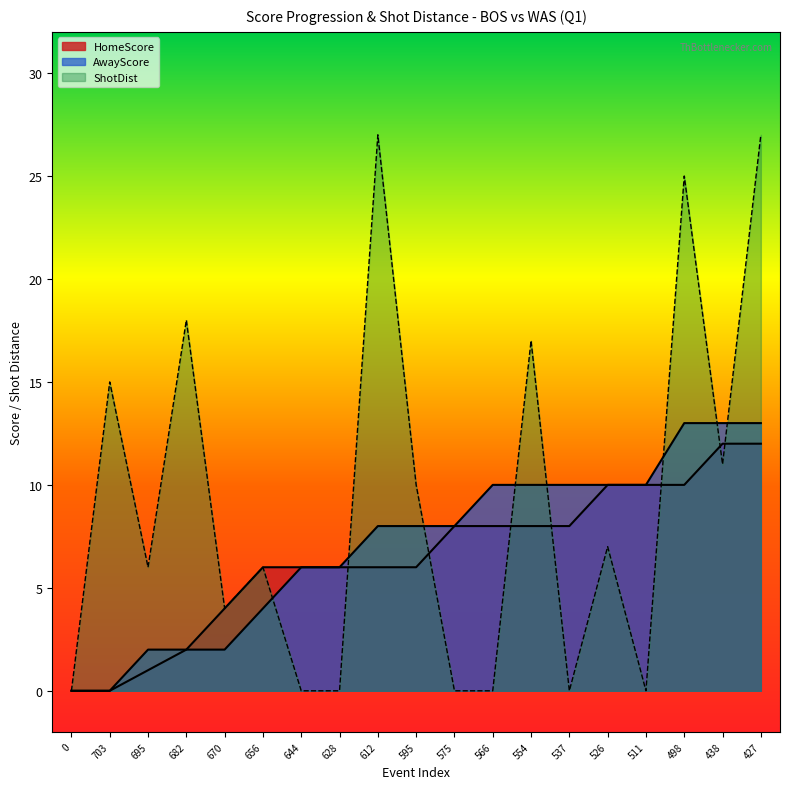

Which series has the largest range (max minus min)?

ShotDist